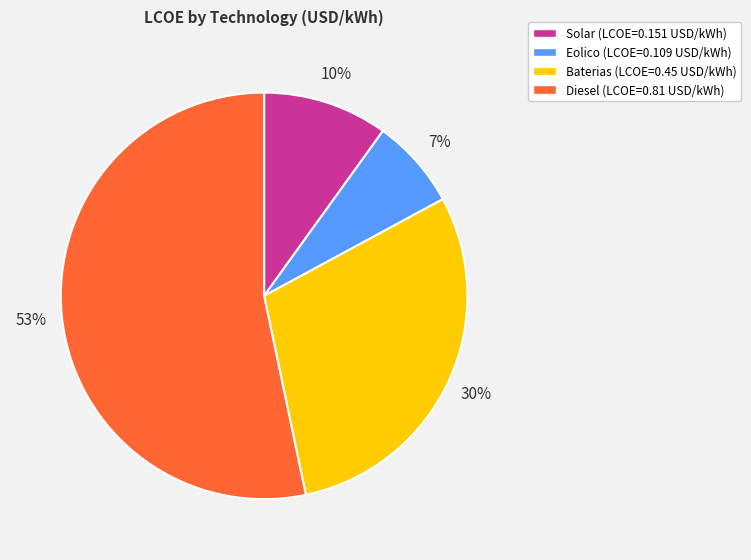

Is Eolico the majority of the pie?

No